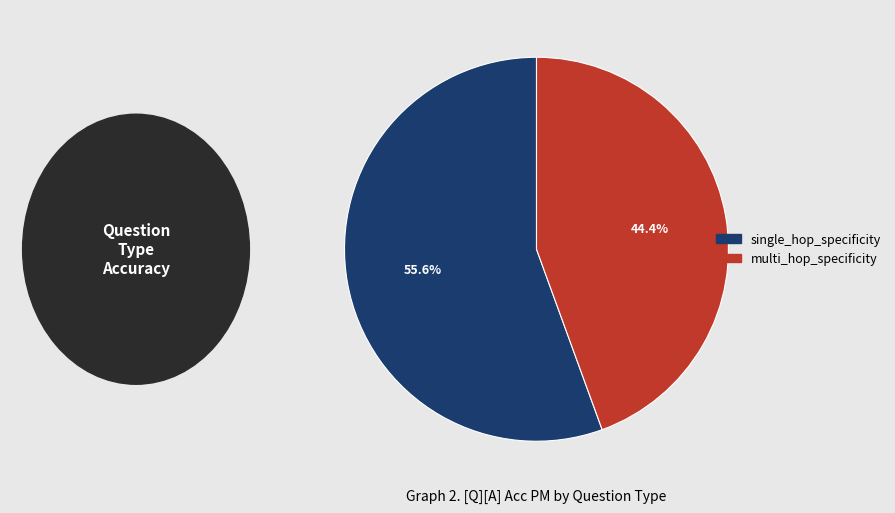

Is it true that multi_hop_specificity is 57% of the pie?

False